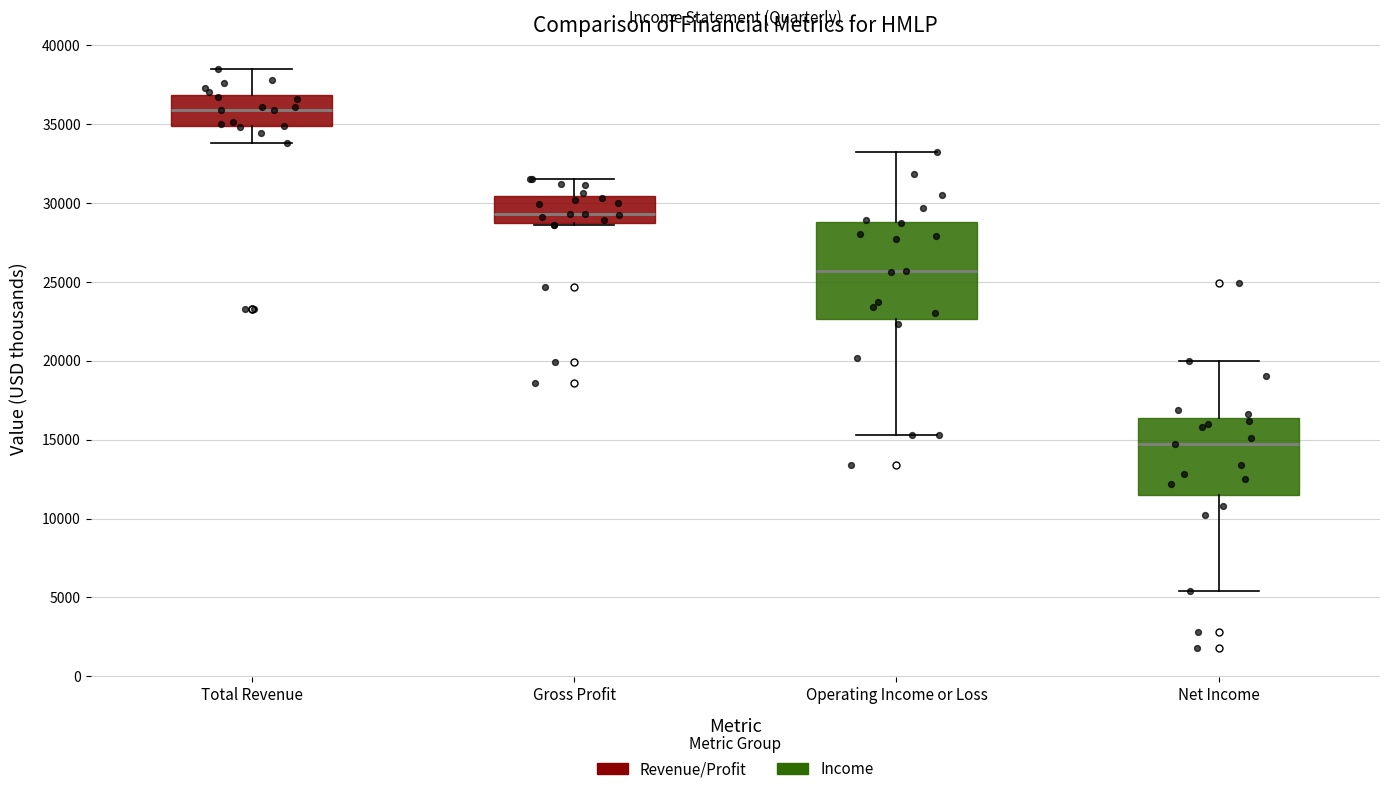

Which box is the tallest, from its lower edge to its upper edge?

Operating Income or Loss